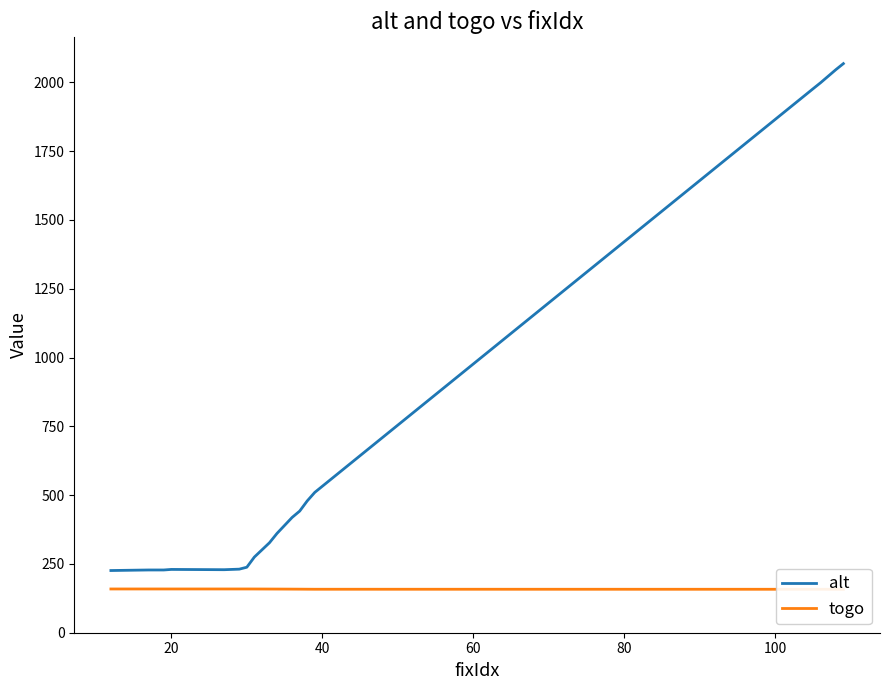

The togo series shows 54.8 at 120. True or false?

False